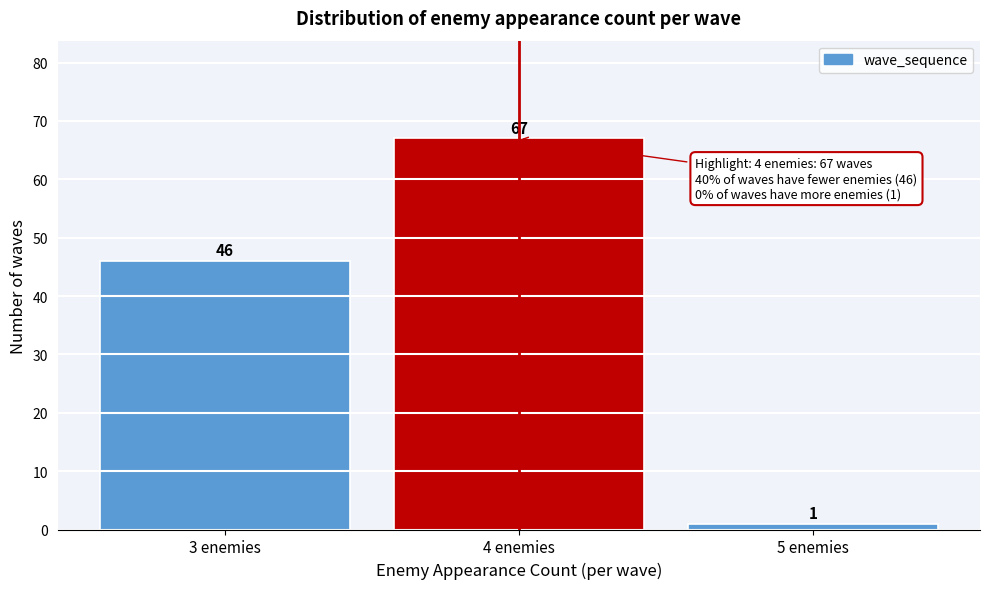

Reading left to right, transcribe this chart: for each bar, give the range it covers on the x-axis and its height.

2.5 to 3.5: 46
3.5 to 4.5: 67
4.5 to 5.5: 1